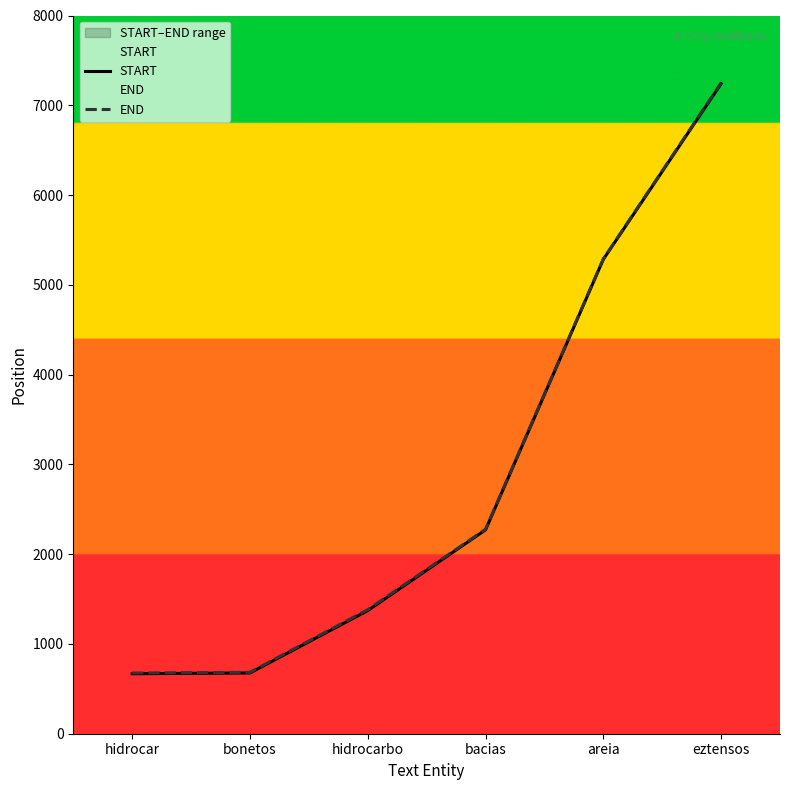

True or false: START and END cross at least once.

False